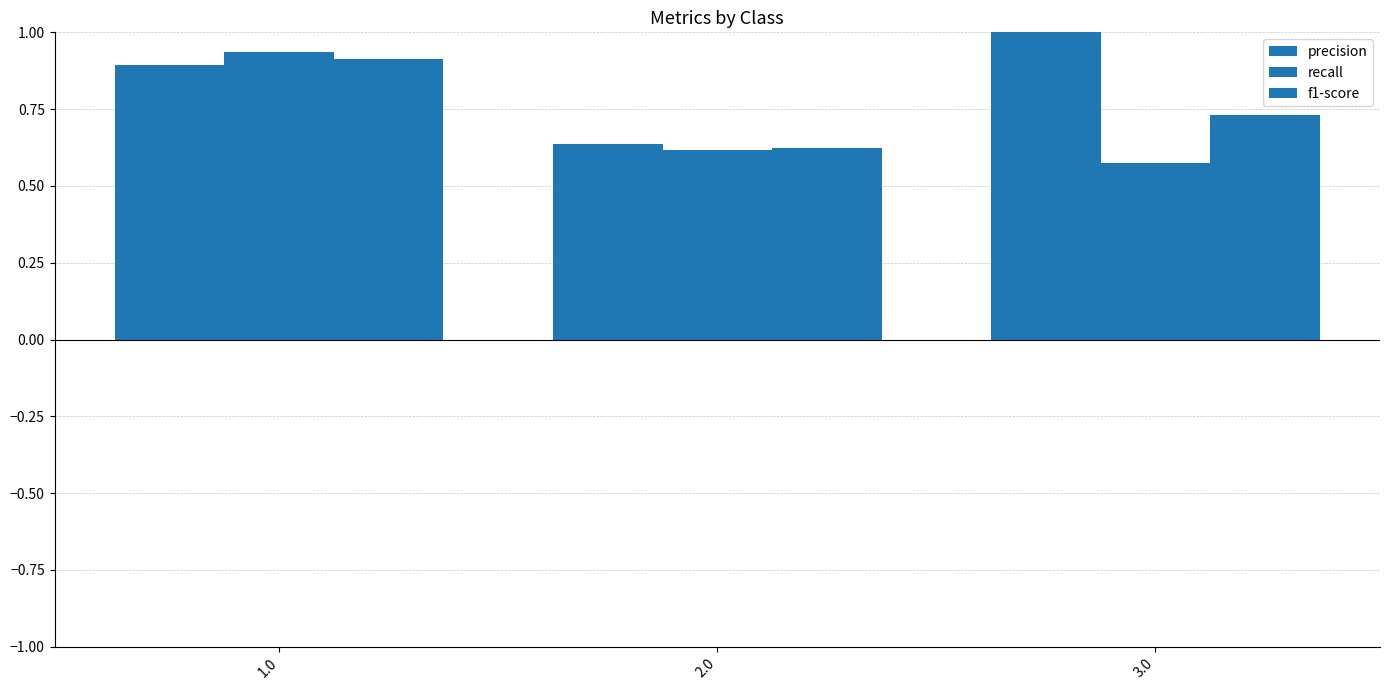

Rank the categories by recall value from lowest to highest.

3.0, 2.0, 1.0